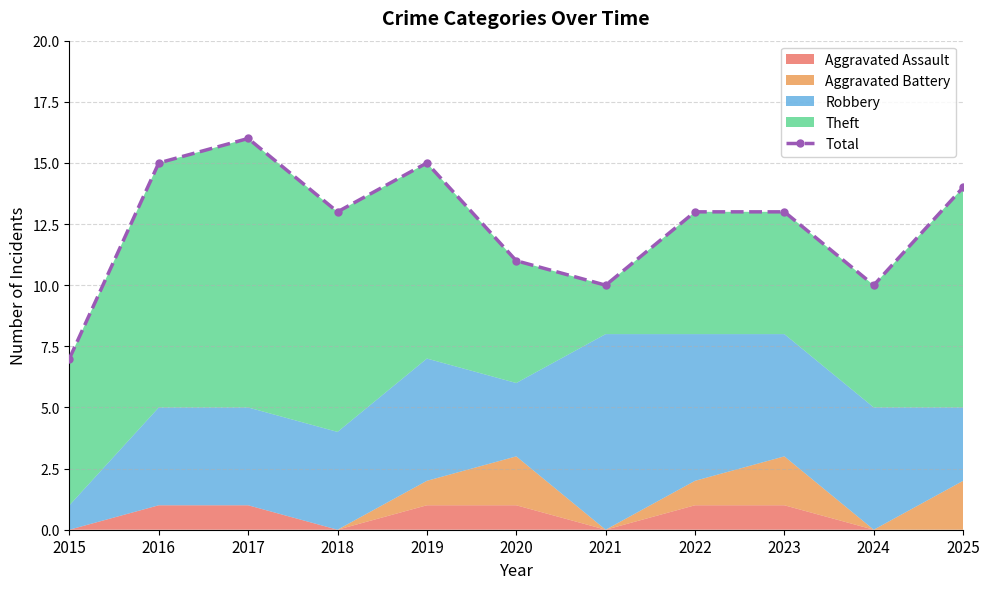

Count the number of values greater than 13.

4